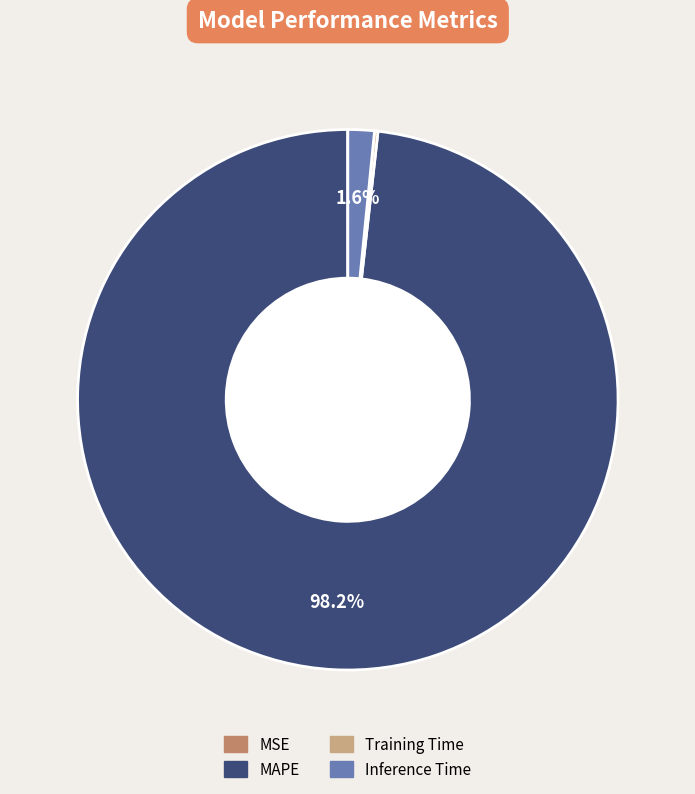

Which has a higher value, Inference Time or MAPE?

MAPE